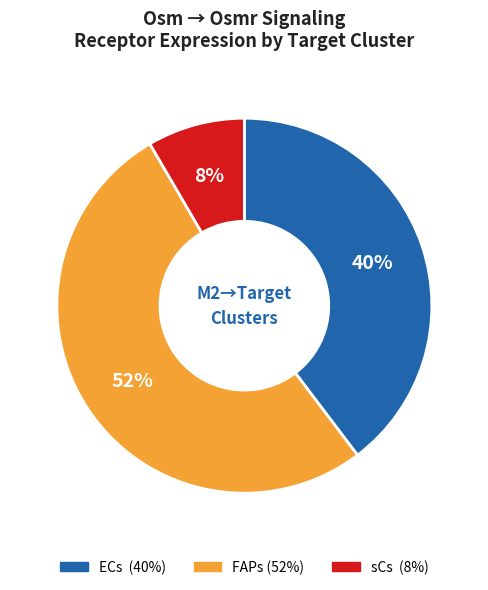

Does FAPs account for over 50% of the chart?

Yes